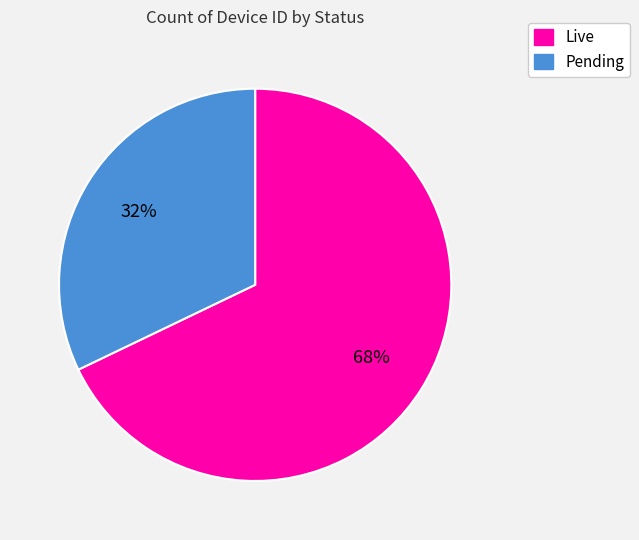

Which has a higher value, Pending or Live?

Live